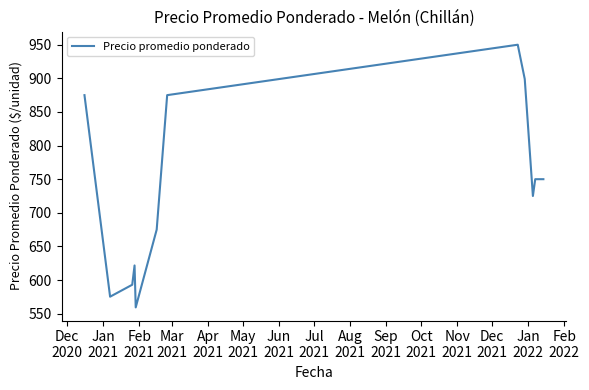

What is the greatest value displayed?

950.0